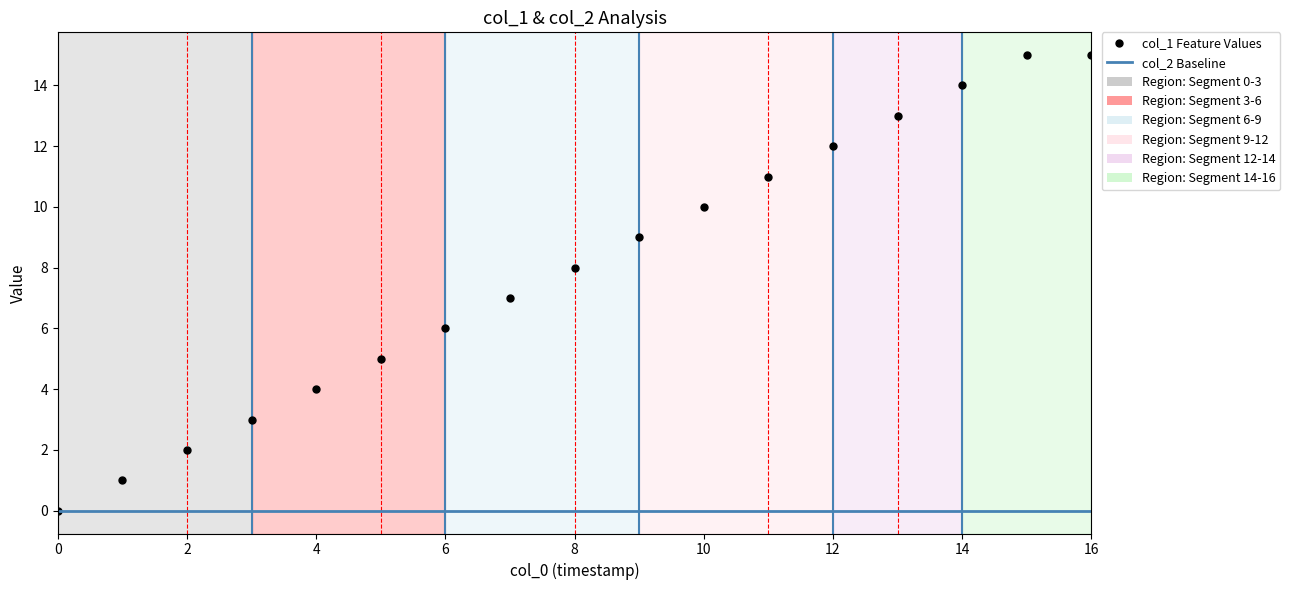

How many values in col_1 Feature Values are above zero?

16